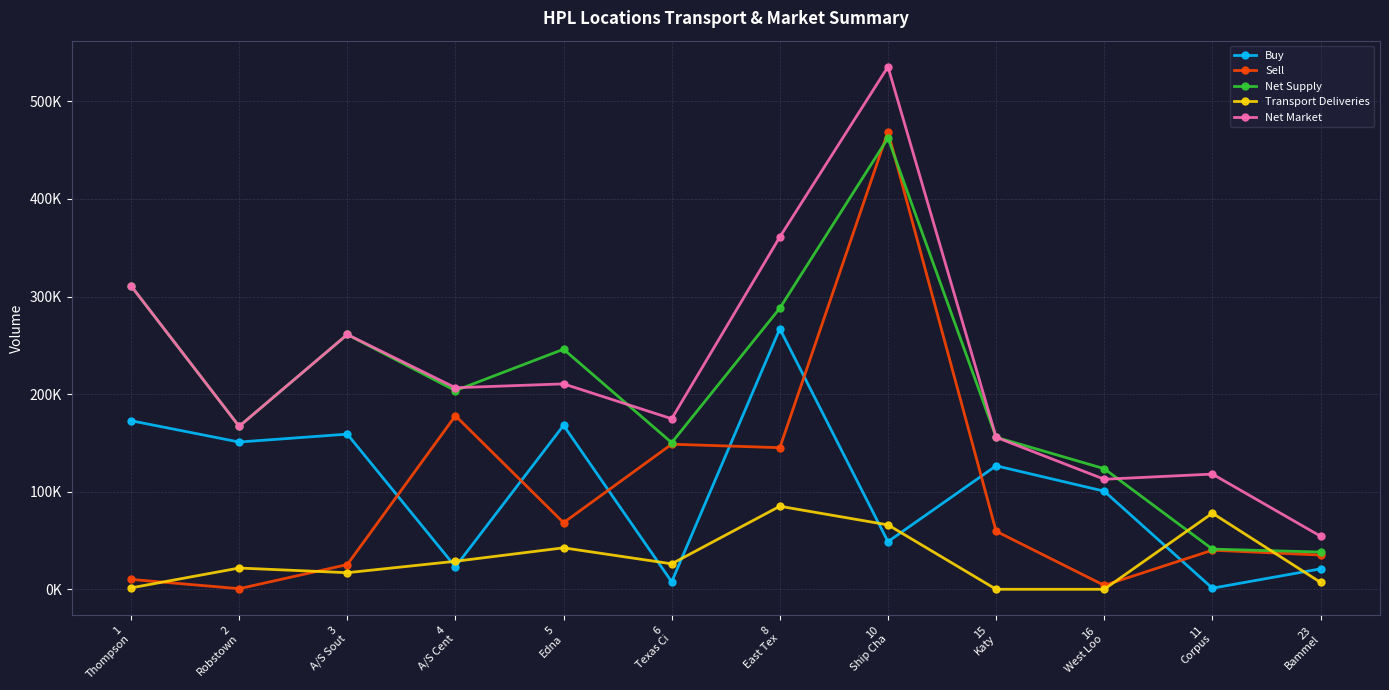

What is the maximum value shown in the chart?

535474